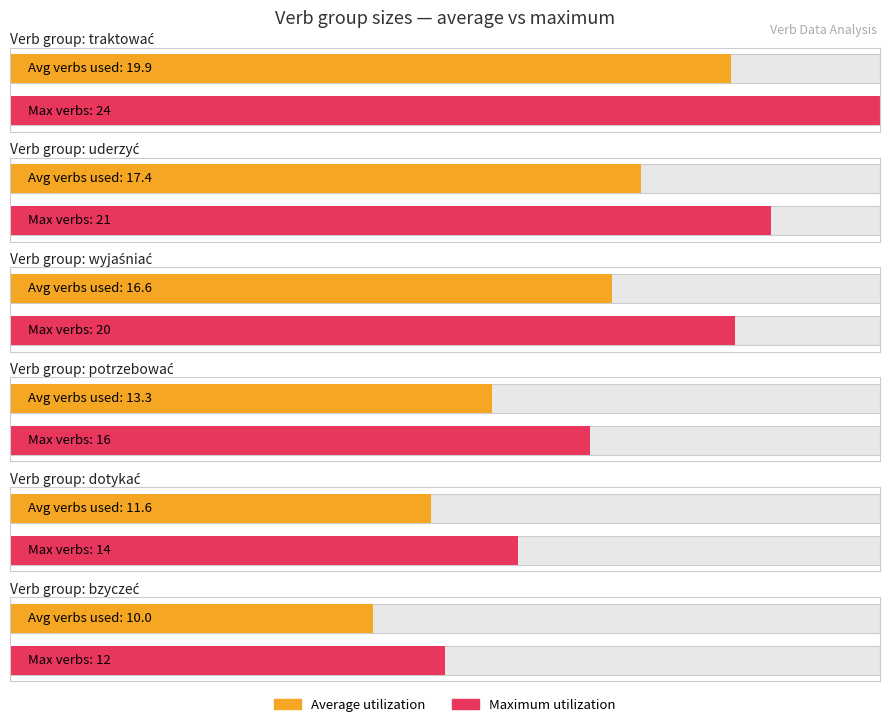

True or false: Average utilization has a value of 12 at czołgać się.

False